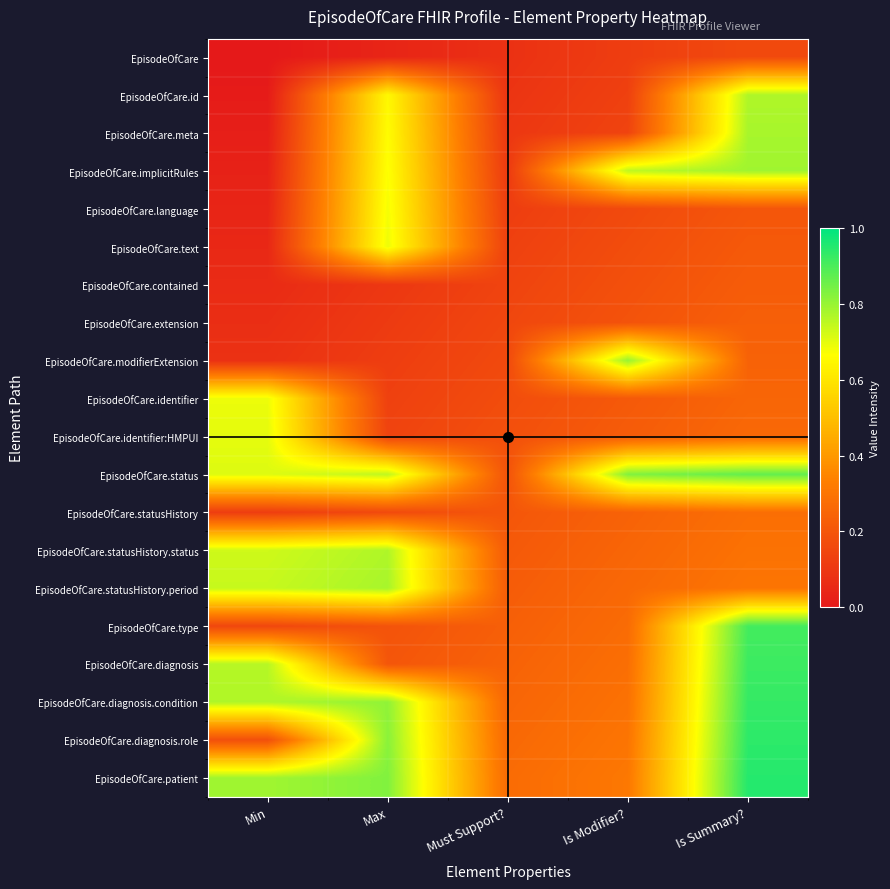

List the series in order of their peak value, highest first.

EpisodeOfCare.patient, EpisodeOfCare.diagnosis.role, EpisodeOfCare.diagnosis.condition, EpisodeOfCare.diagnosis, EpisodeOfCare.type, EpisodeOfCare.status, EpisodeOfCare.modifierExtension, EpisodeOfCare.implicitRules, EpisodeOfCare.meta, EpisodeOfCare.statusHistory.period, EpisodeOfCare.id, EpisodeOfCare.statusHistory.status, EpisodeOfCare.identifier:HMPUI, EpisodeOfCare.text, EpisodeOfCare.identifier, EpisodeOfCare.language, EpisodeOfCare.statusHistory, EpisodeOfCare.extension, EpisodeOfCare.contained, EpisodeOfCare